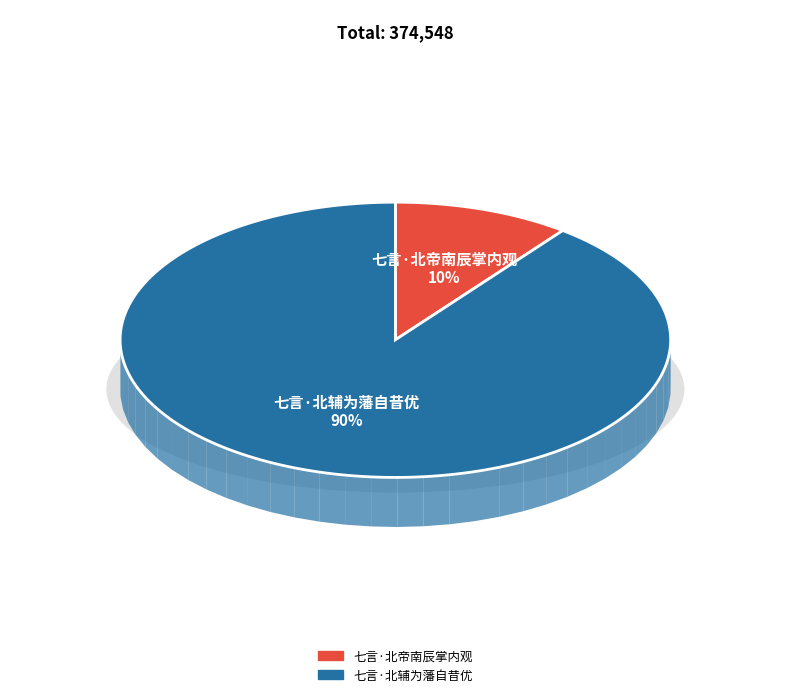

How many slices are in this pie chart?

2